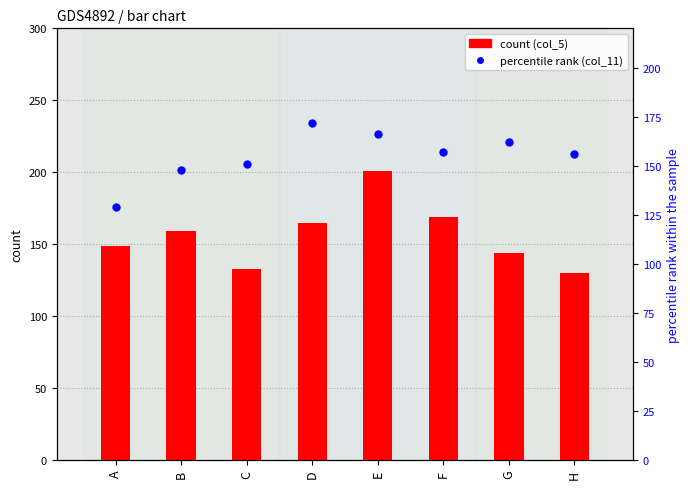

Which series contains the lowest Y value?

col_11 (percentile rank)